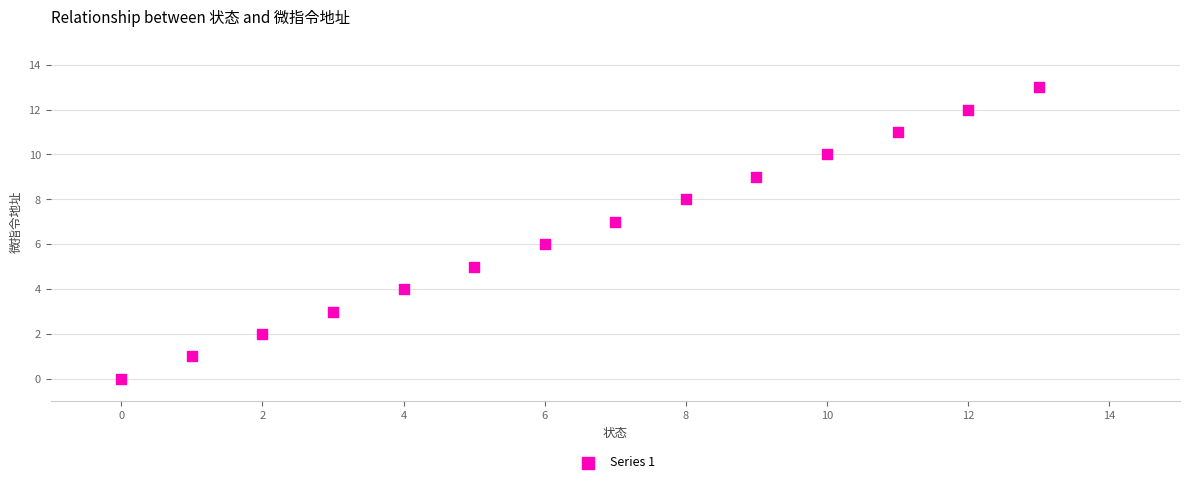

What is the range of Y values (max minus min)?

13